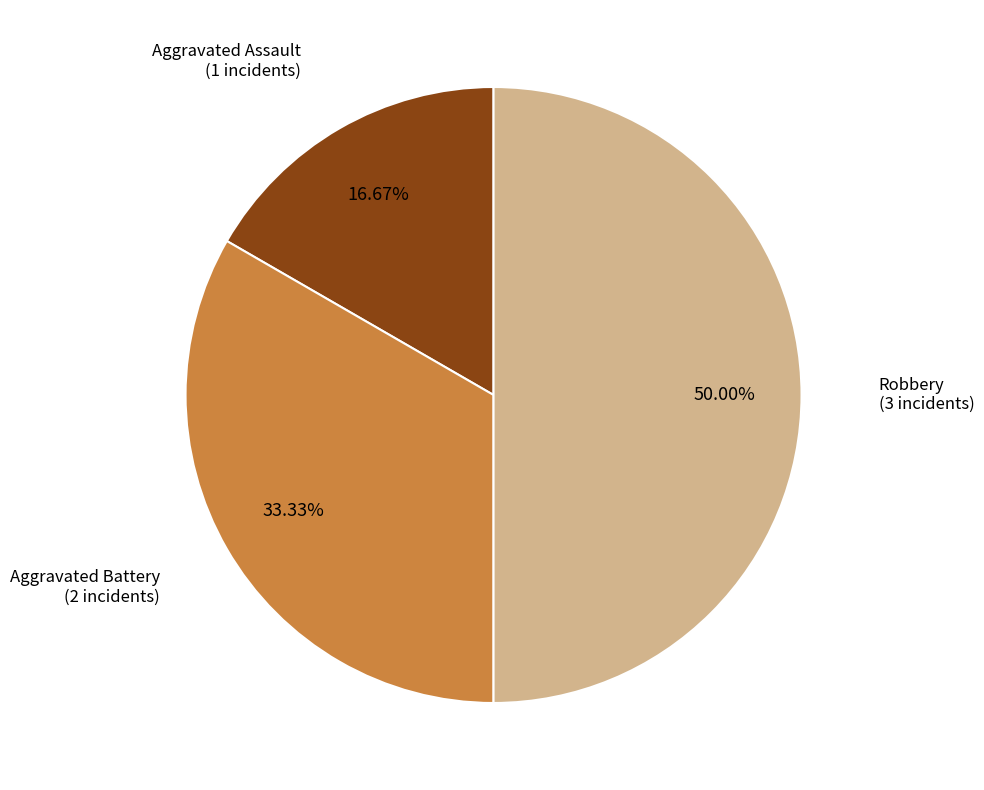

To the nearest percent, what portion does Aggravated Battery represent?

33%